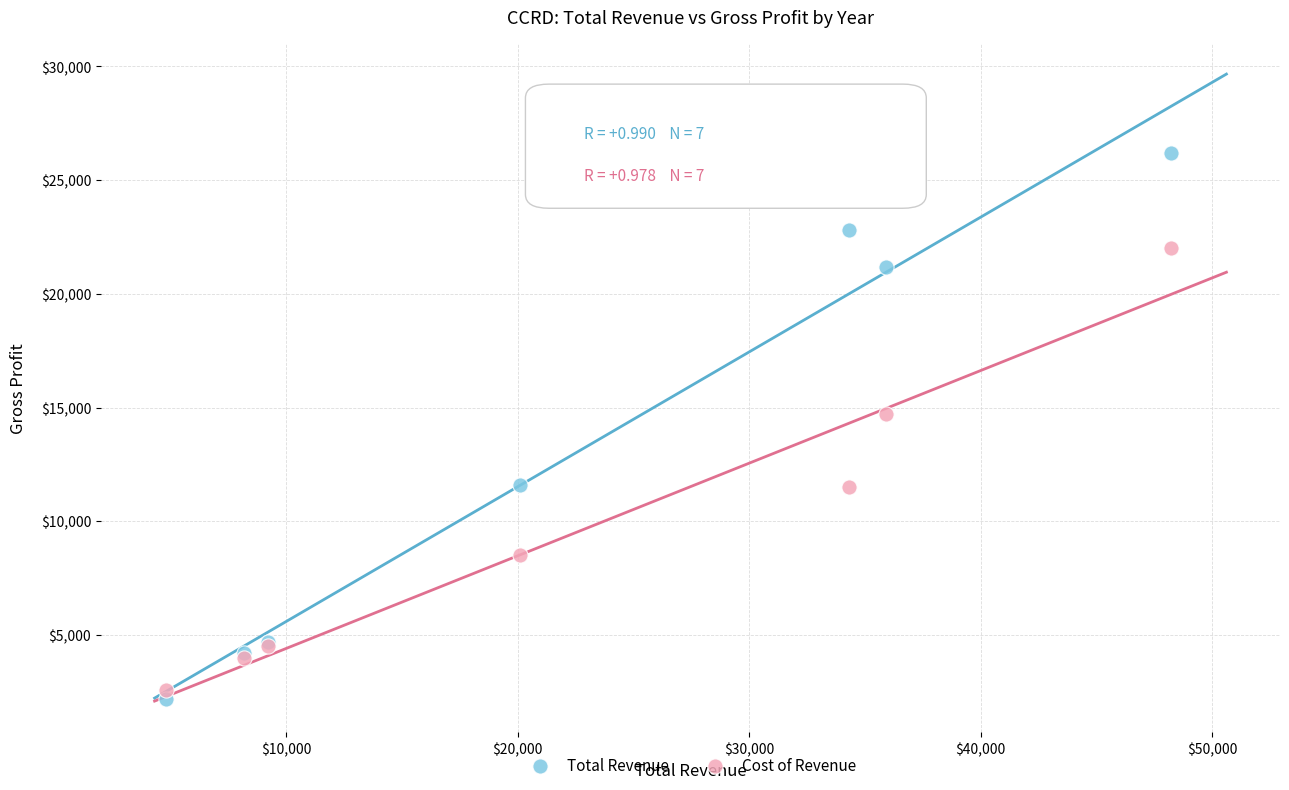

Which series reaches the maximum Y coordinate?

Total Revenue